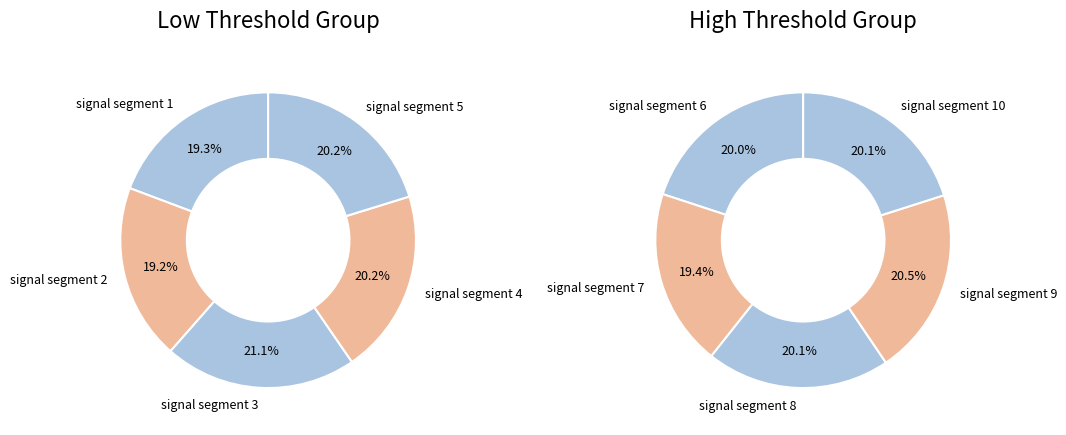

Is there a majority slice in this chart?

No